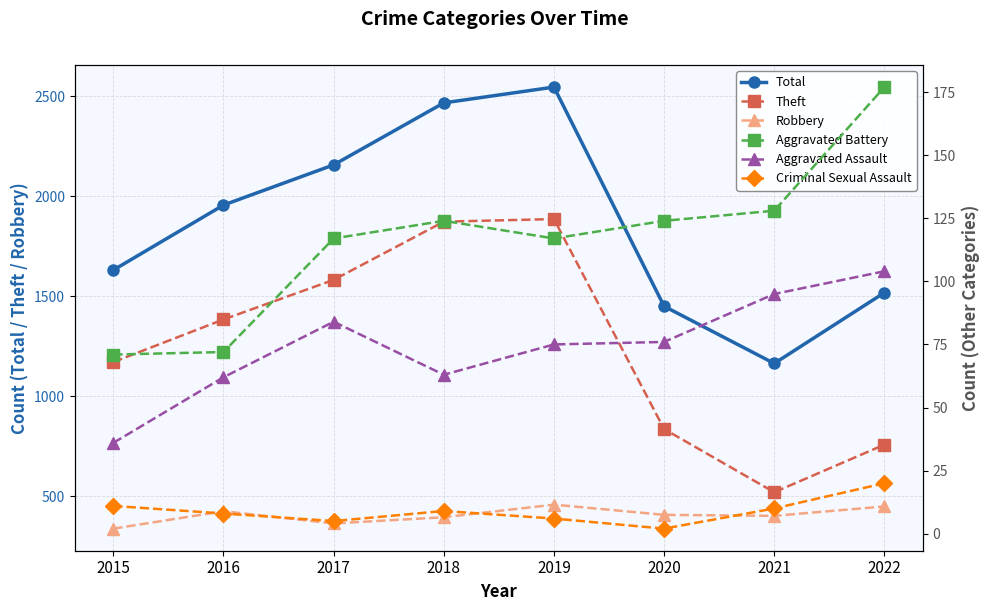

True or false: Criminal Sexual Assault and Total cross at least once.

False